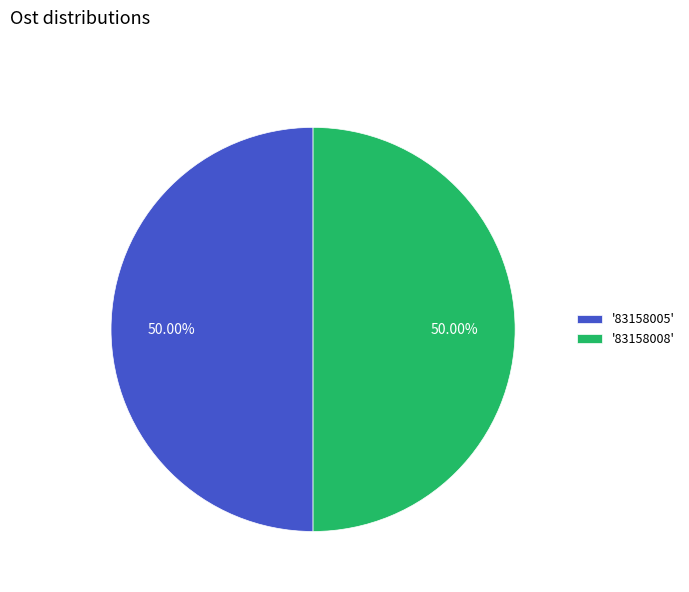

Combined, do '83158008' and '83158005' account for over 50%?

Yes